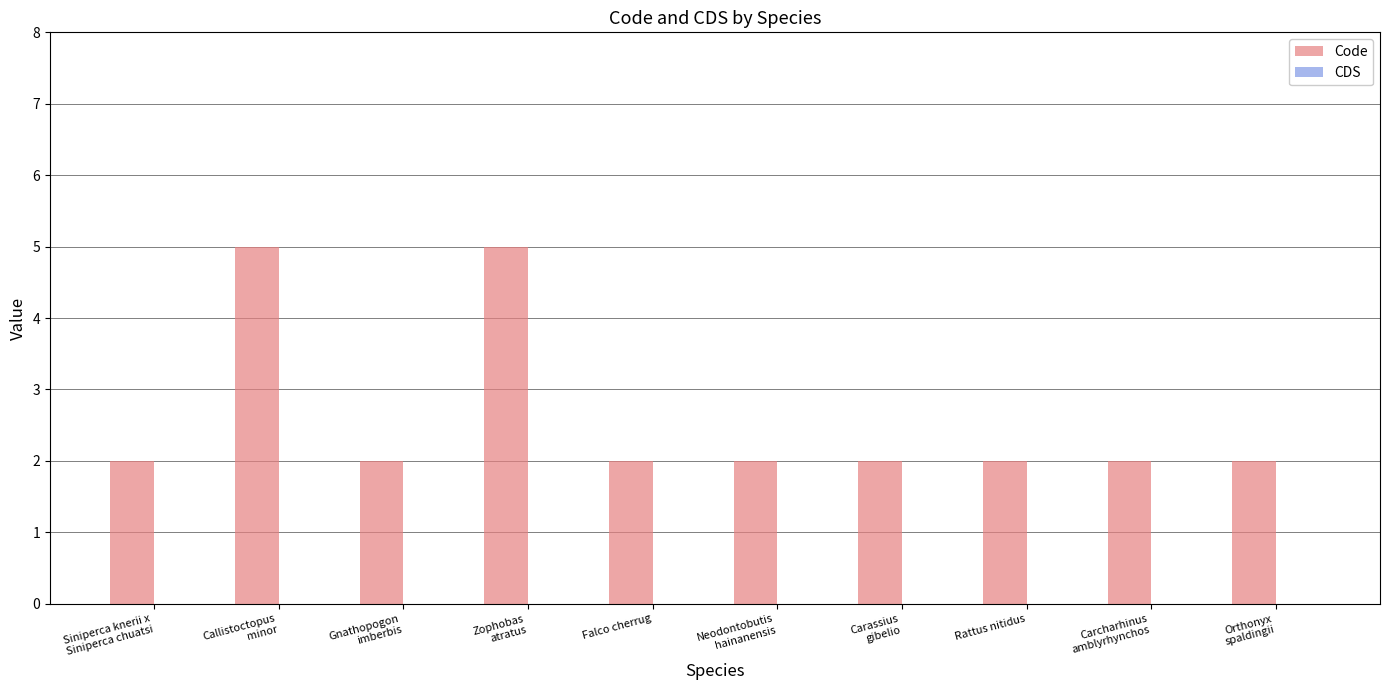

What is the value of the 8th bar from the left?

2